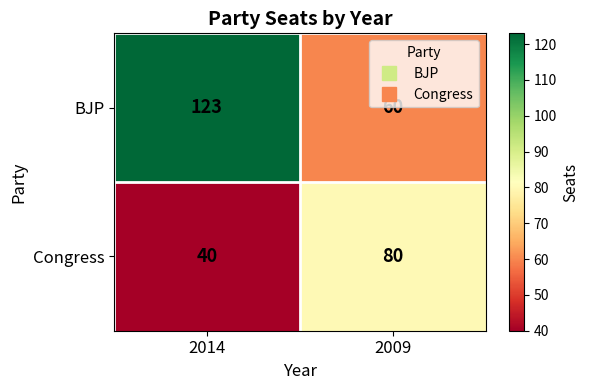

Which series changed the most between 2014 and 2009?

BJP